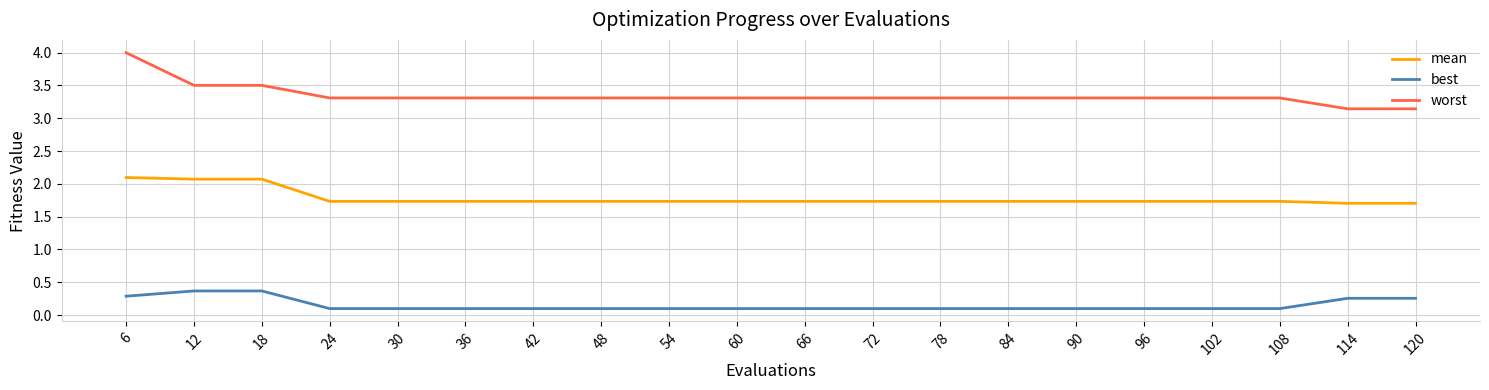

What is the highest value of the best series?

0.4